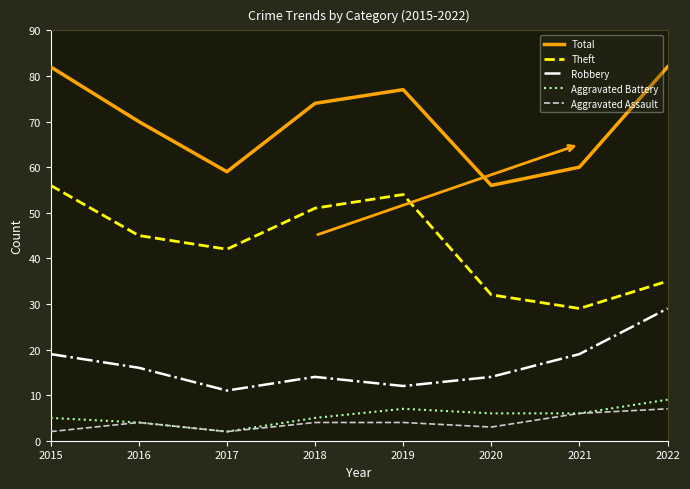

Which series has the largest total across all categories?

Total